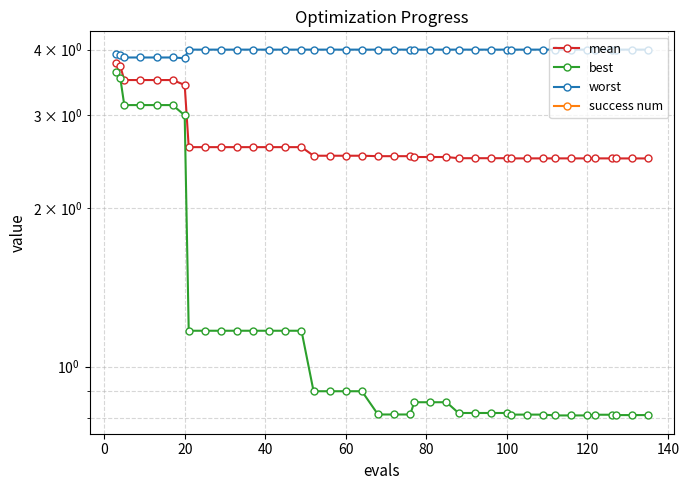

Rank the series by their maximum value, from highest to lowest.

worst, mean, best, success num